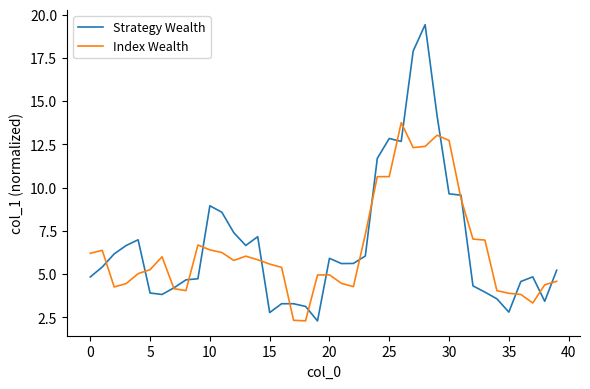

What is the maximum value for Strategy Wealth?

19.4